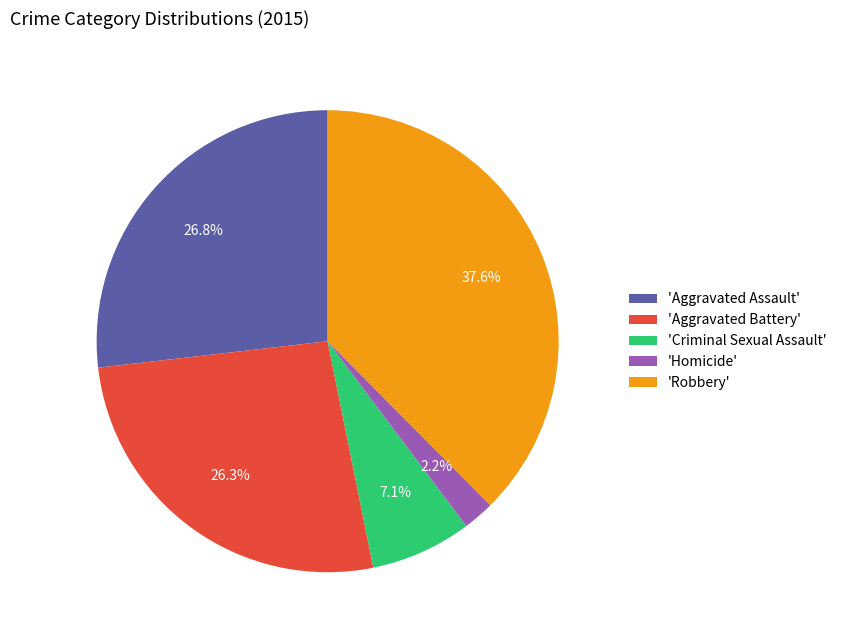

To the nearest percent, what is the difference between the largest and smallest slice percentages?

35%